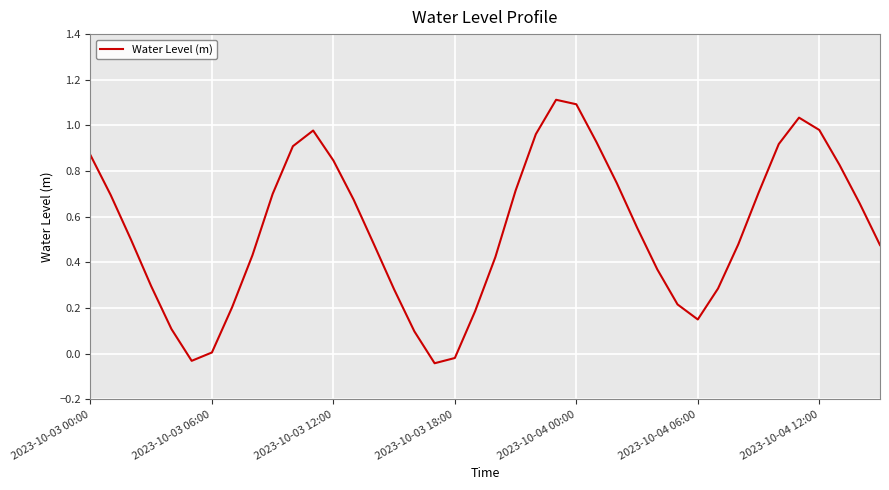

Does the chart display data point markers on the line(s)?

No